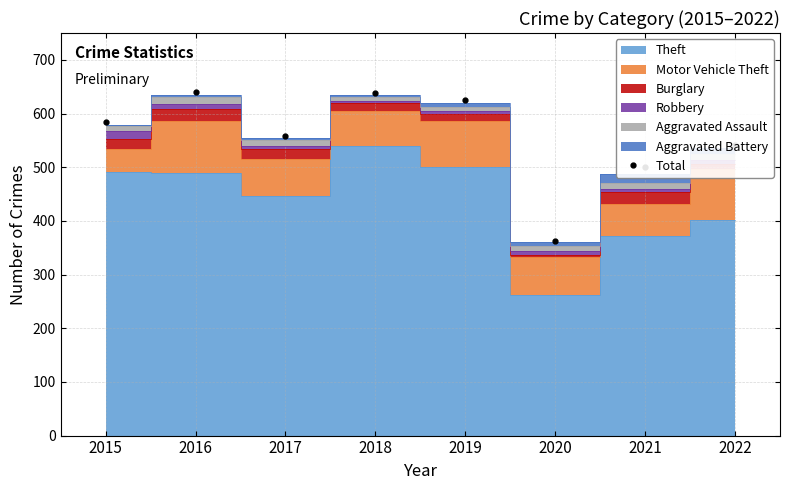

What is the difference between the maximum and minimum values?

279